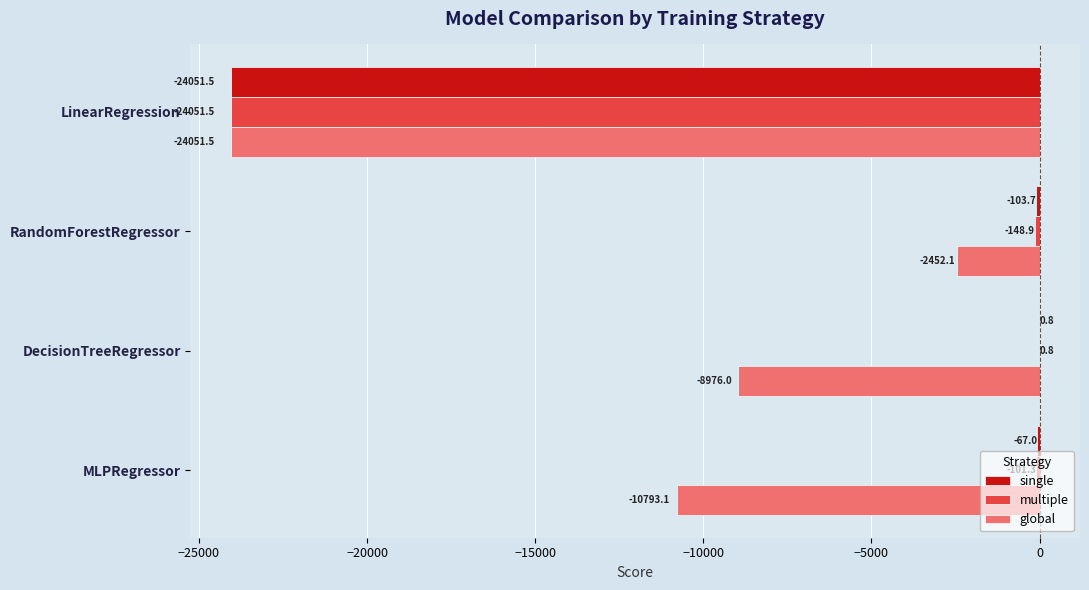

How many data points in single are above -67?

1